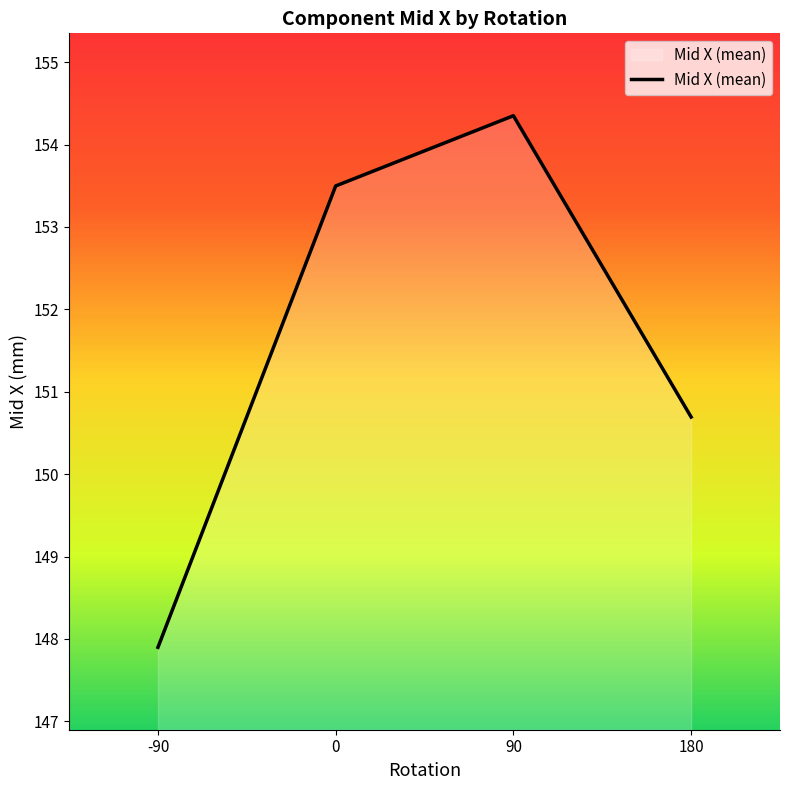

Count the number of categories in the chart.

4